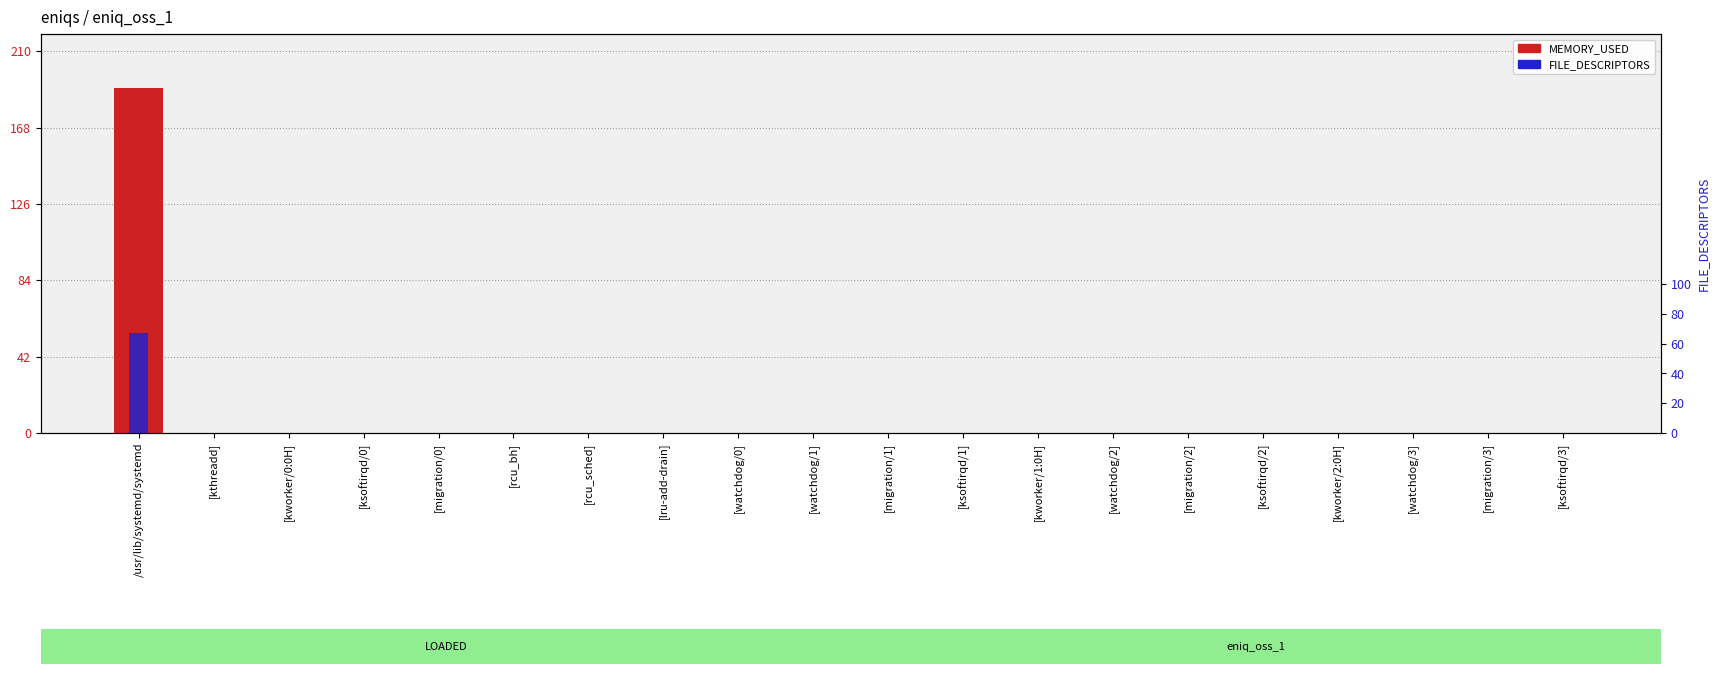

The value of FILE_DESCRIPTORS at [ksoftirqd/2] is -23. True or false?

False